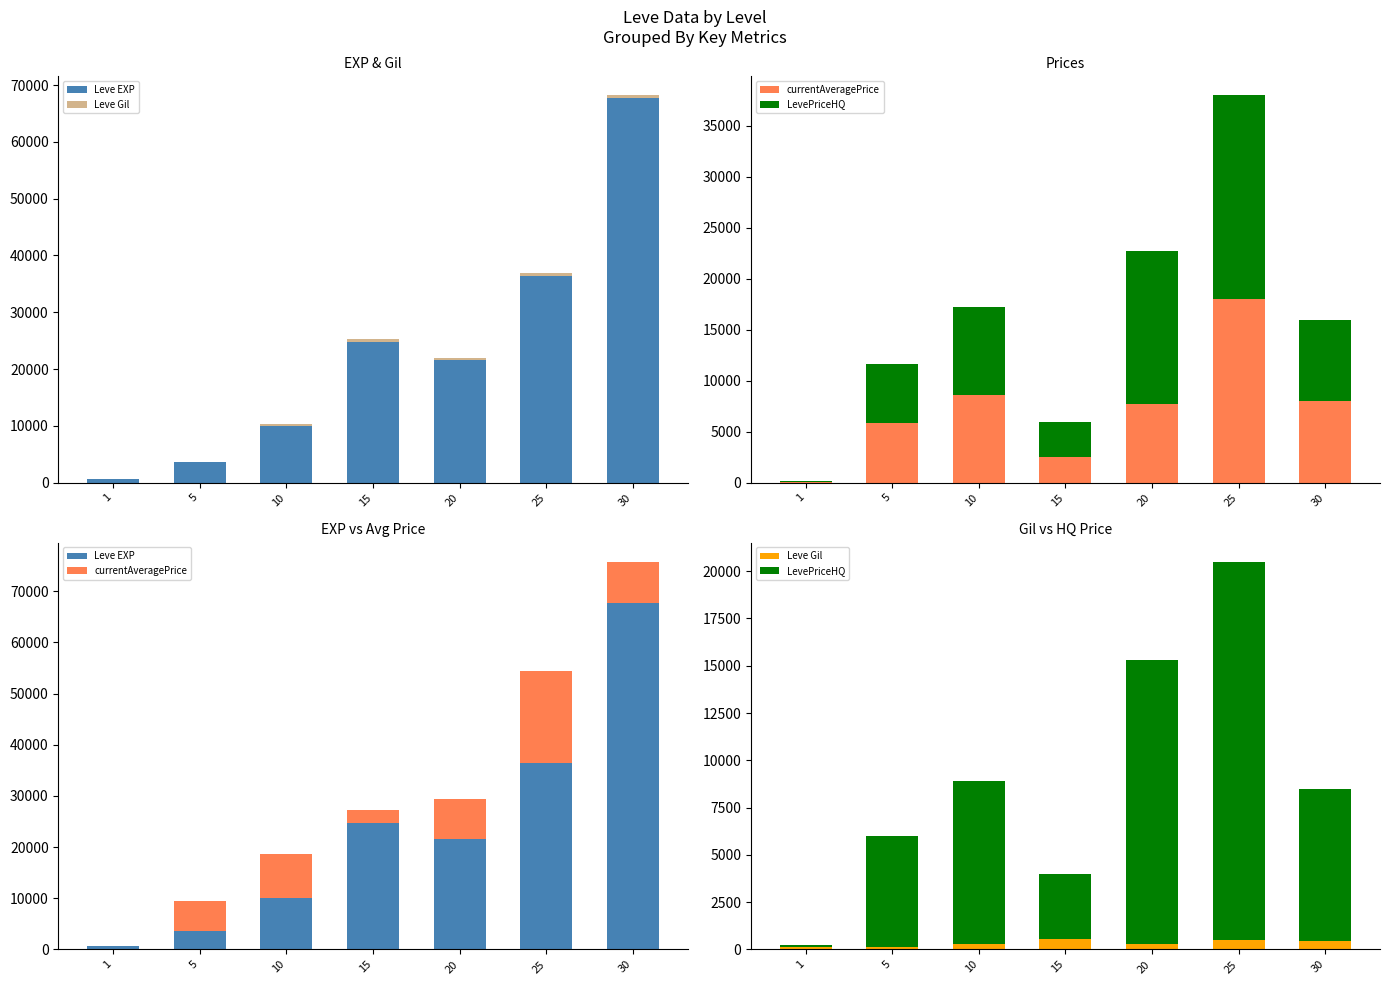

Which series has the widest spread of values?

Leve EXP